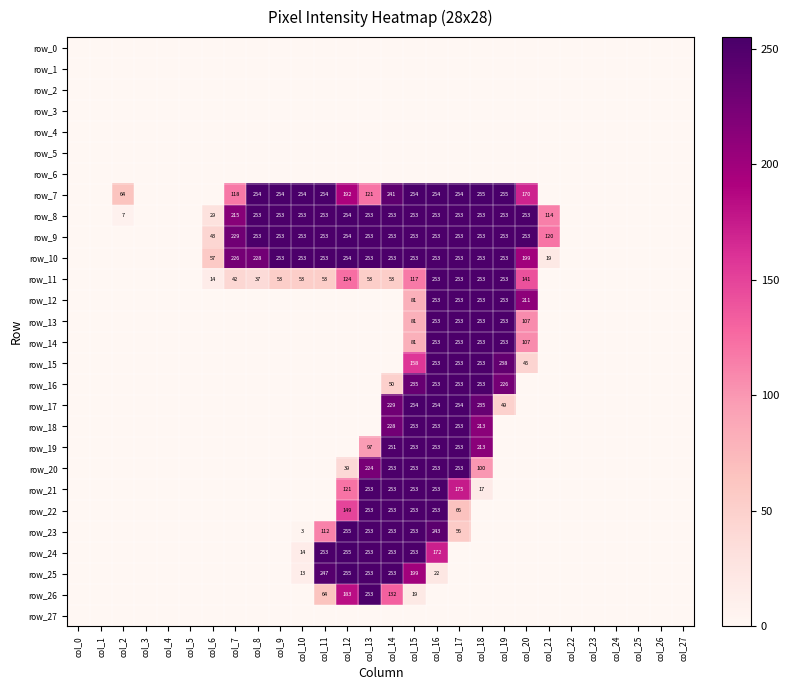

Which label corresponds to the largest value in the chart?

col_18